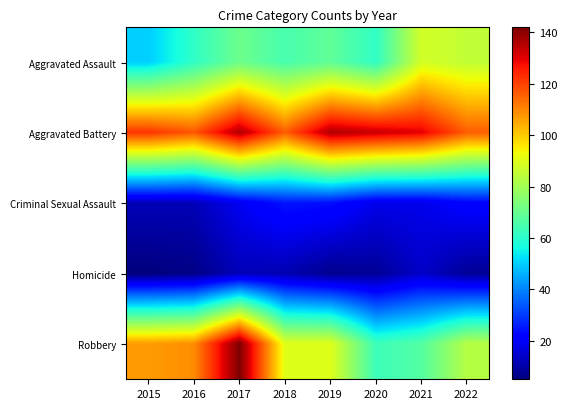

Between 2020 and 2022, which series saw the biggest shift?

Aggravated Assault